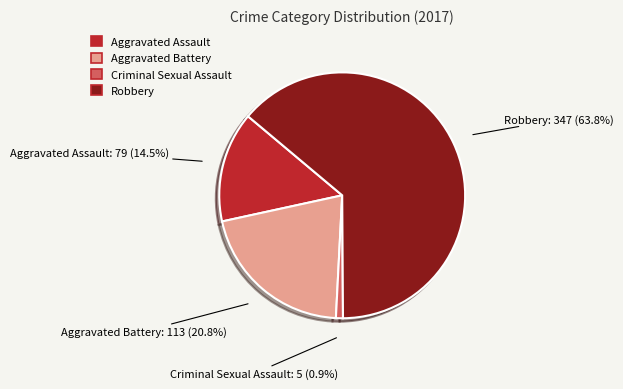

To the nearest percent, what portion does Aggravated Battery represent?

21%